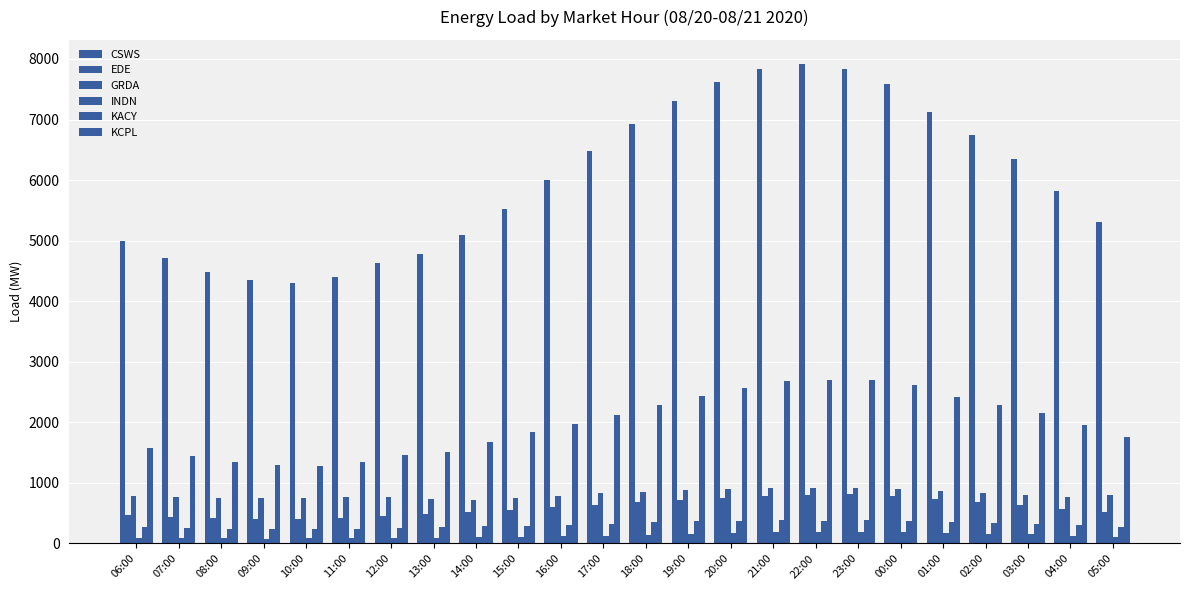

Between 06:00 and 14:00, which series saw the biggest shift?

KCPL